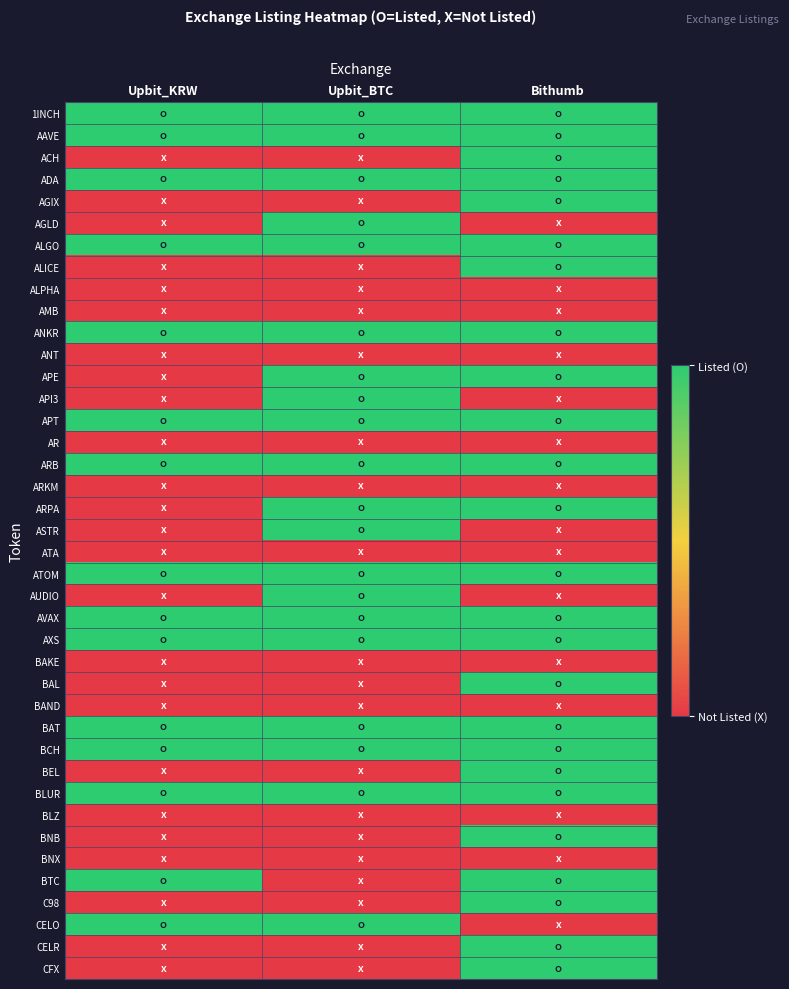

Count the number of data series in this chart.

40